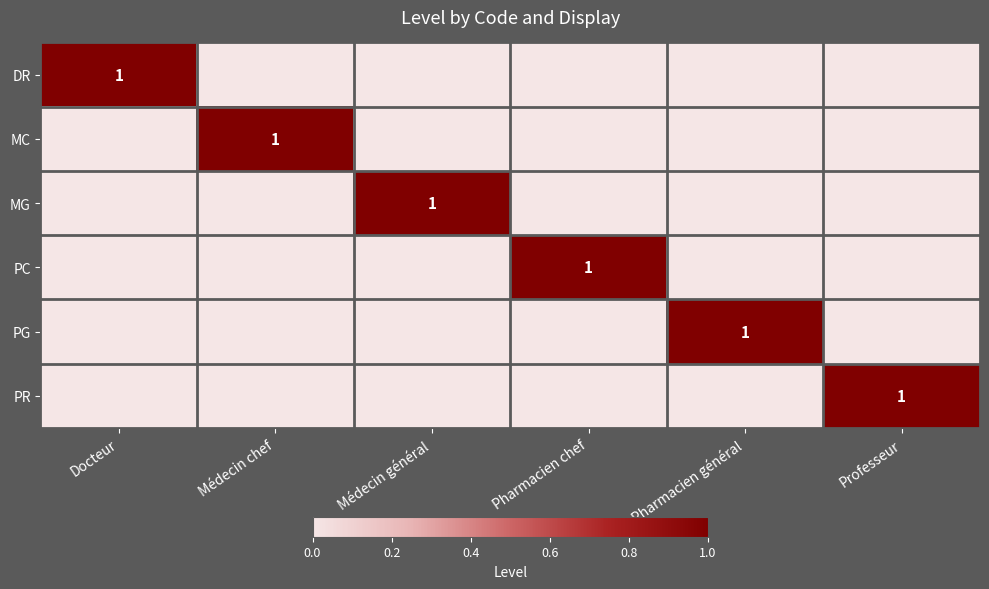

The DR series shows 2 at Docteur. True or false?

False